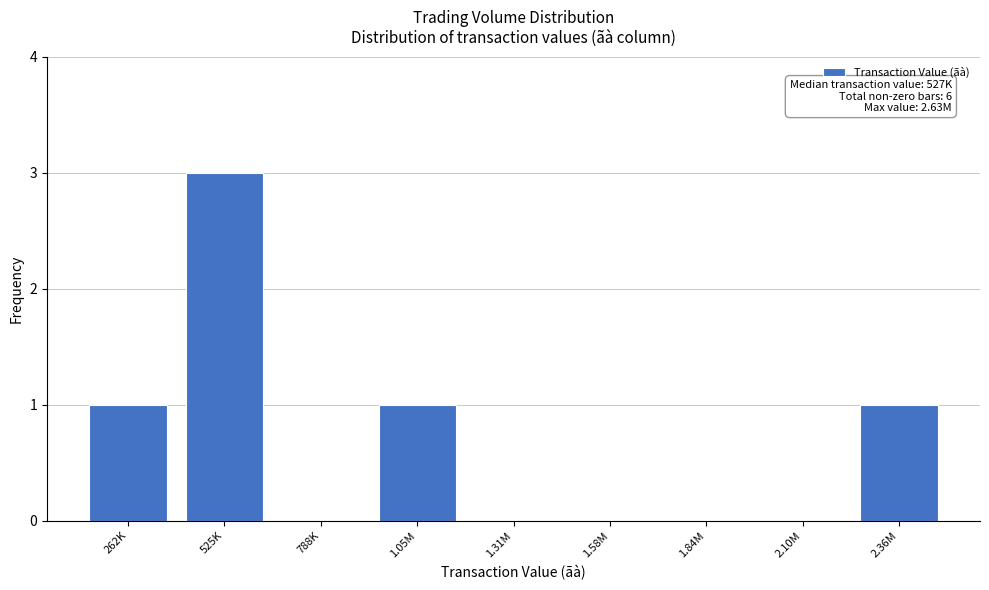

Reading left to right, extract all data points from this chart.

262K=1	525K=3	788K=0	1.05M=1	1.31M=0	1.58M=0	1.84M=0	2.10M=0	2.36M=1